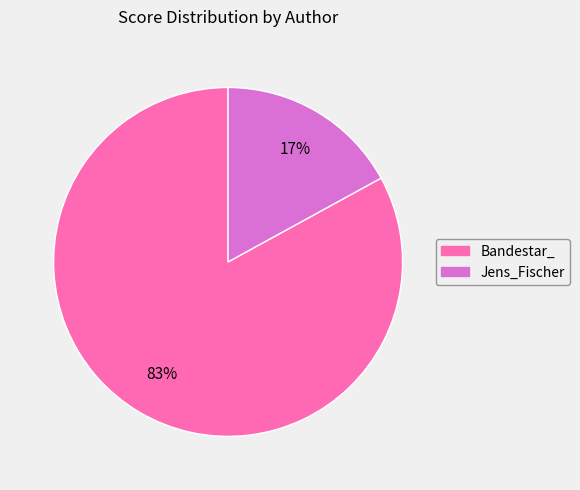

What percentage is the Jens_Fischer slice, to the nearest percent?

17%